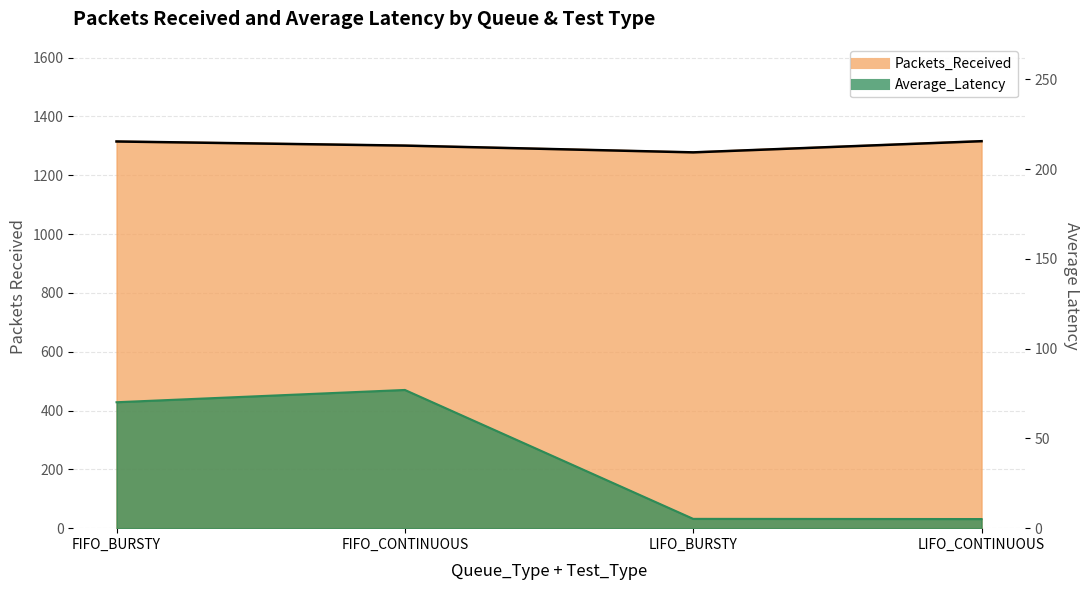

What is the lowest value of the Average_Latency series?

5.1